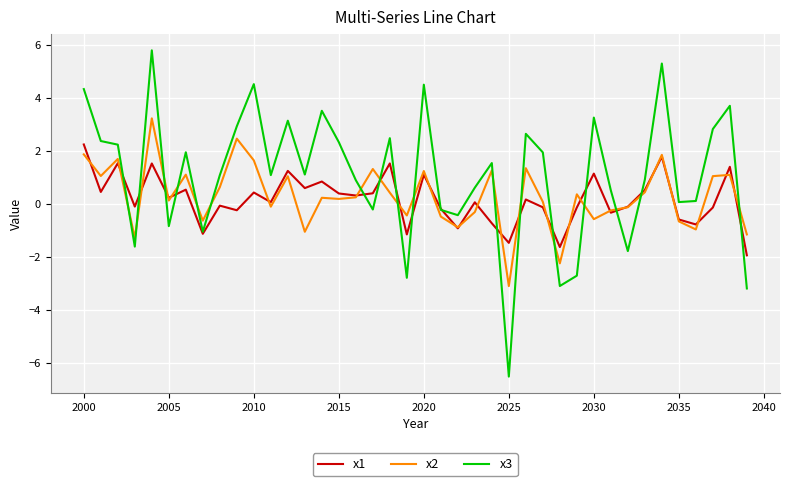

Does the chart display data point markers on the line(s)?

No